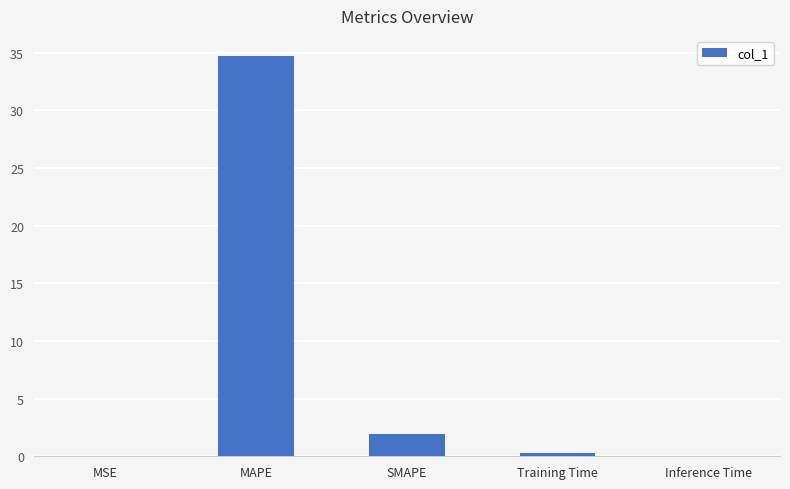

Approximately how many times larger is the value at MAPE compared to SMAPE?

18.4